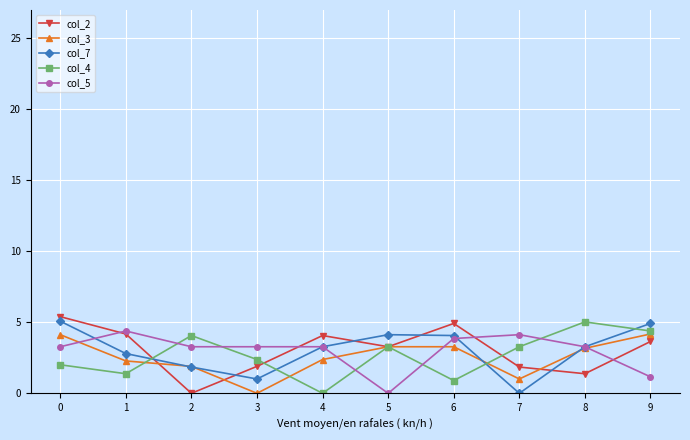

How many positive values does the col_2 series have?

9